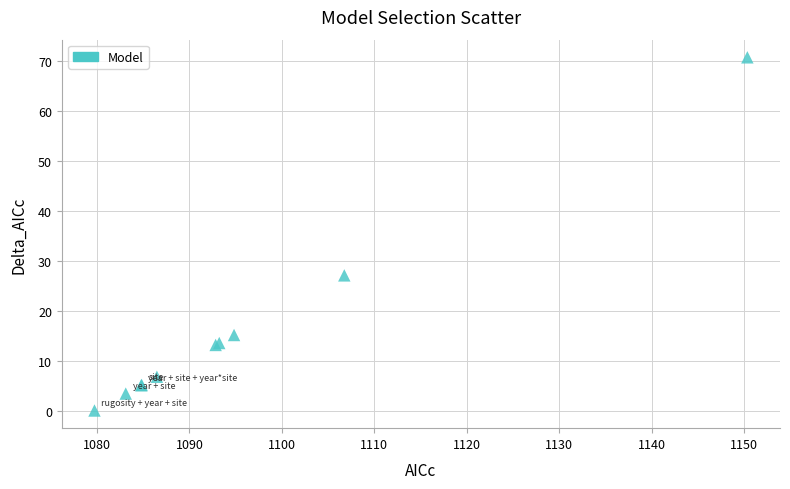

What Y value in the scatter plot is closest to 35?

27.0